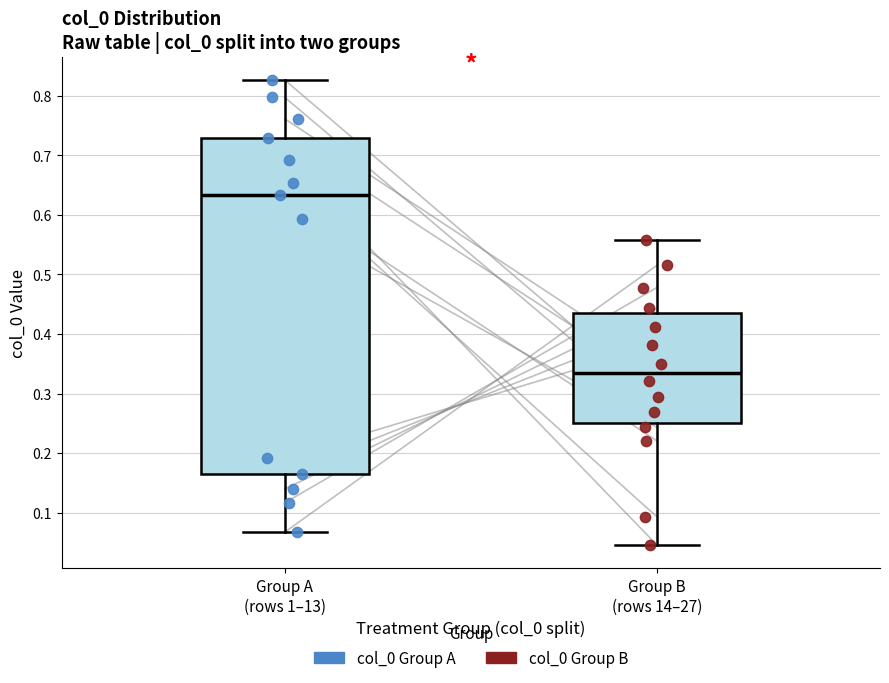

Where is the lower edge of the box for Group A (rows 1–13) on the y-axis? The values are not printed on the chart, so give them approximately, as read against the axis.

0.16